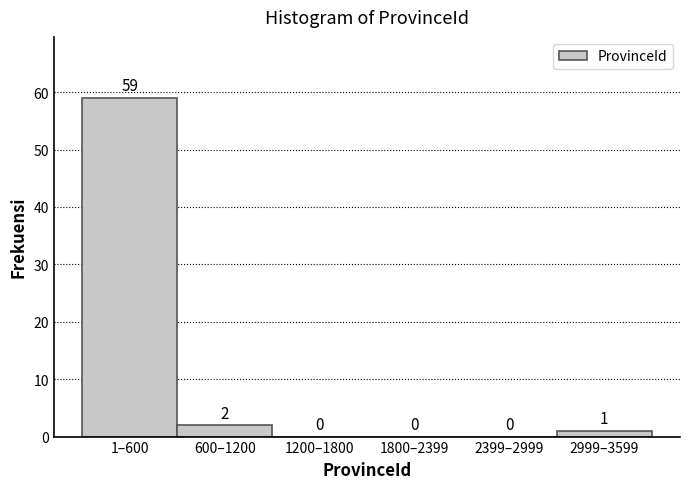

Reading left to right, list all the values displayed in this chart.

1–600=59	600–1200=2	1200–1800=0	1800–2399=0	2399–2999=0	2999–3599=1